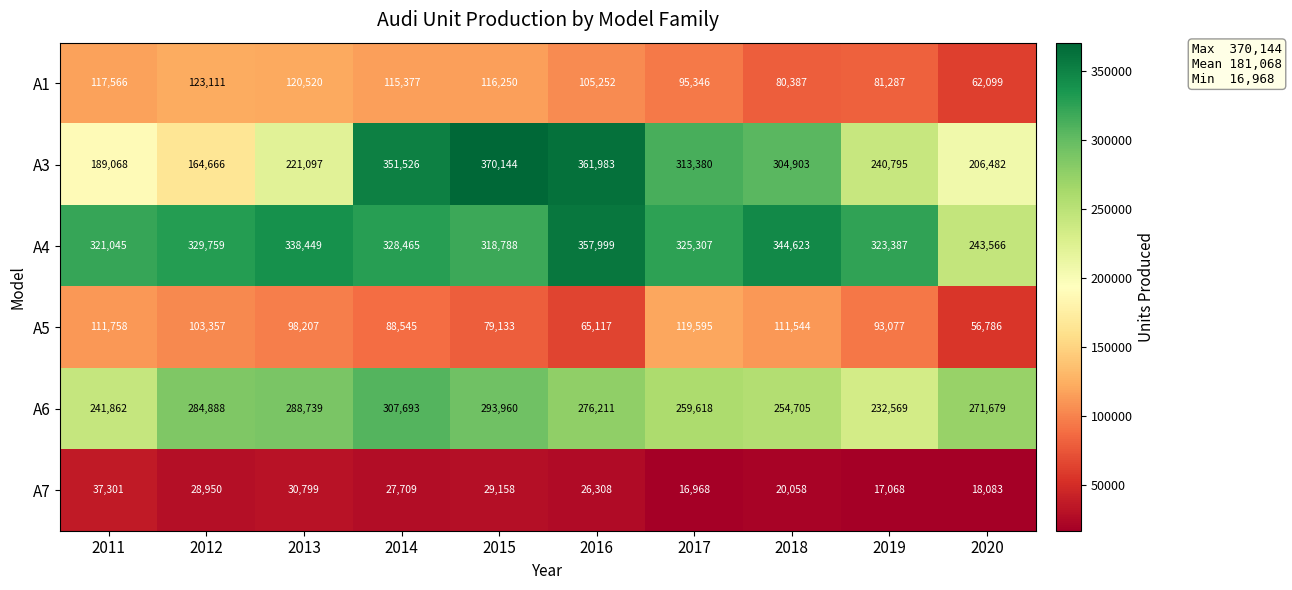

The A5 series shows 88545 at 2014. True or false?

True